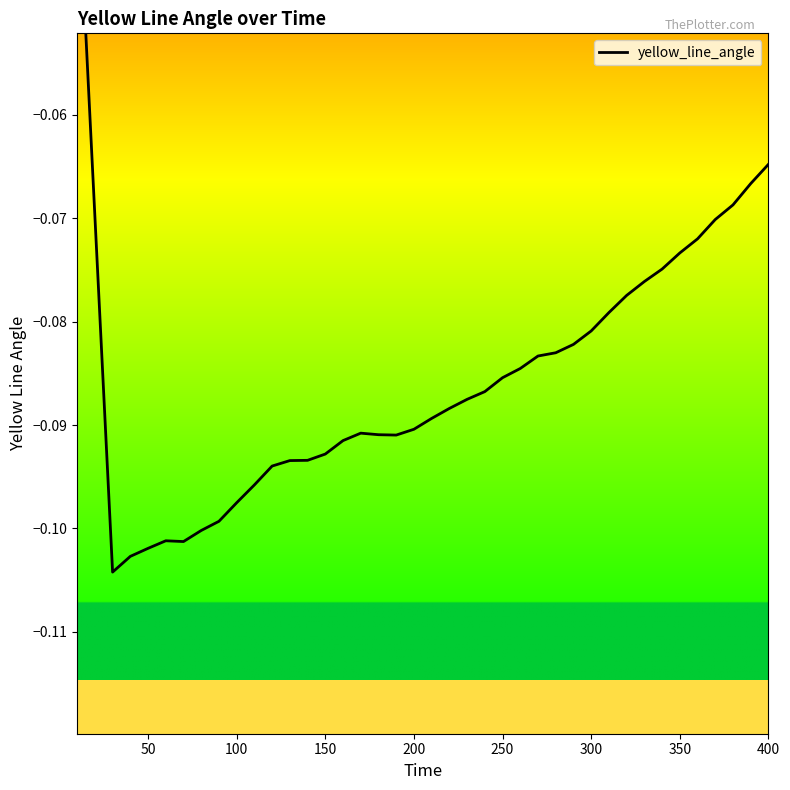

Reading left to right, list all the values displayed in this chart.

-0.0	-0.1	-0.1	-0.1	-0.1	-0.1	-0.1	-0.1	-0.1	-0.1	-0.1	-0.1	-0.1	-0.1	-0.1	-0.1	-0.1	-0.1	-0.1	-0.1	-0.1	-0.1	-0.1	-0.1	-0.1	-0.1	-0.1	-0.1	-0.1	-0.1	-0.1	-0.1	-0.1	-0.1	-0.1	-0.1	-0.1	-0.1	-0.1	-0.1